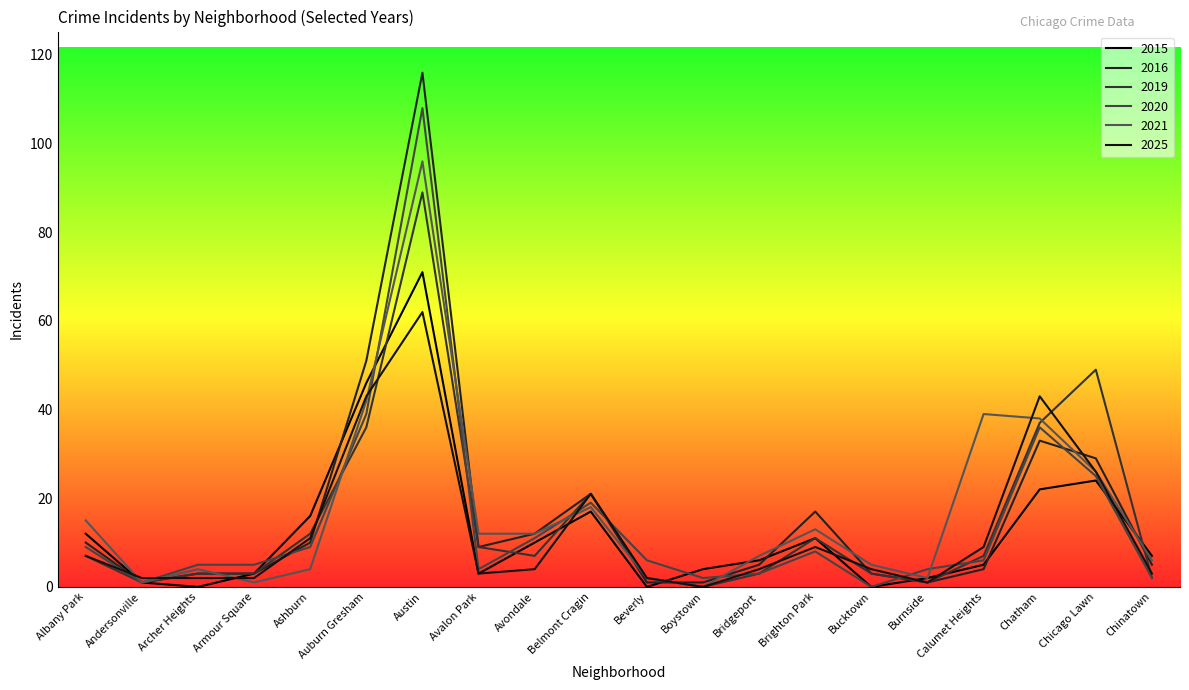

What is the sum of all 2020 values?

302